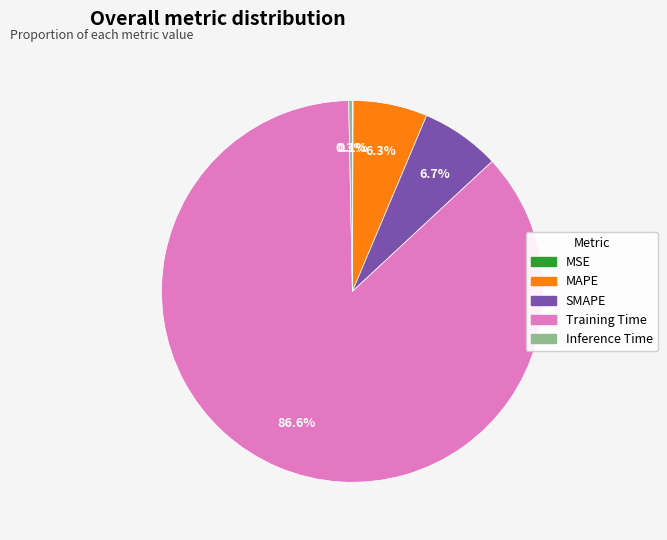

What is the total percentage of SMAPE and Inference Time?

7.0%